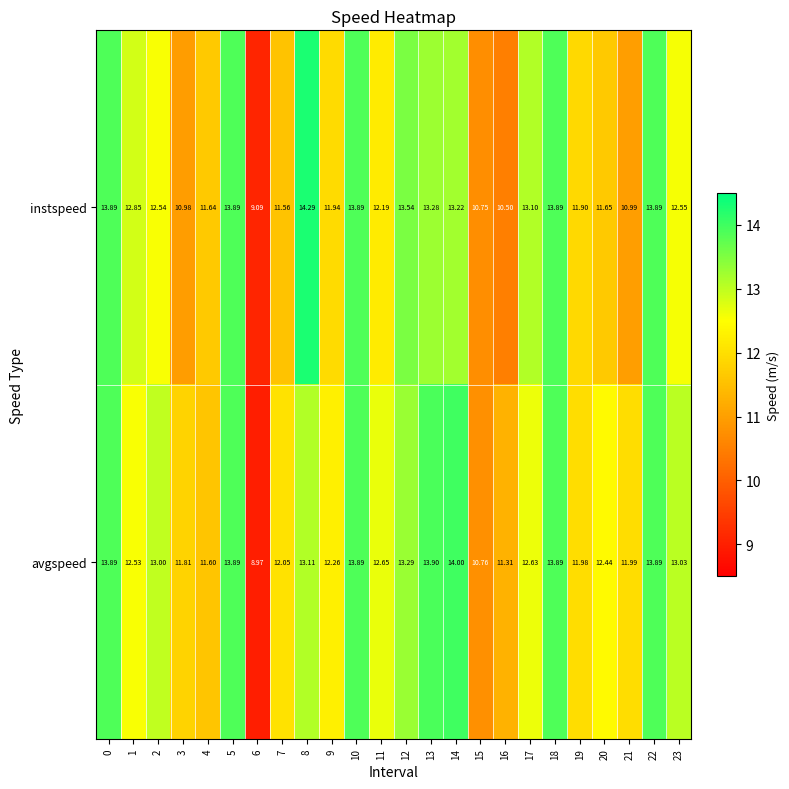

How many series are shown in this chart?

2